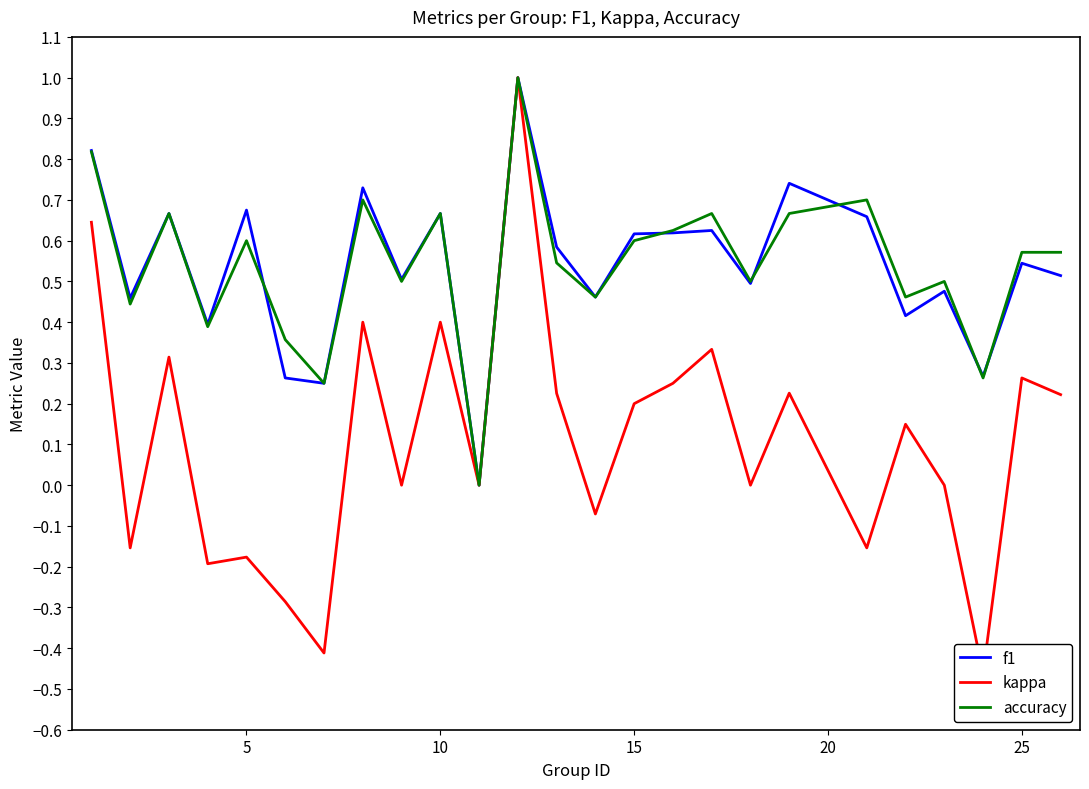

What is the maximum value for f1?

1.0